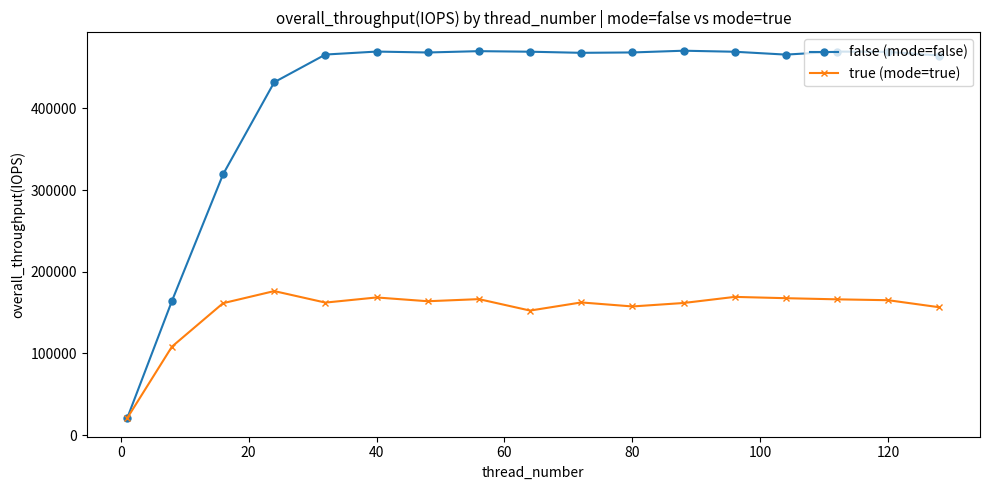

What is the minimum value for false (mode=false)?

20631.5